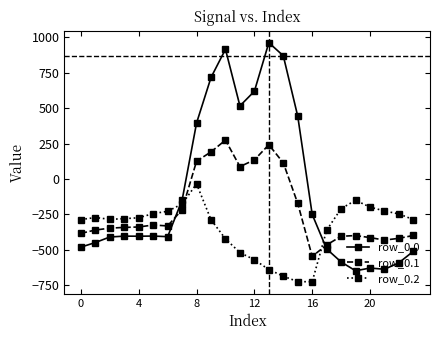

What is the average value of the row_0.1 series?

-214.3